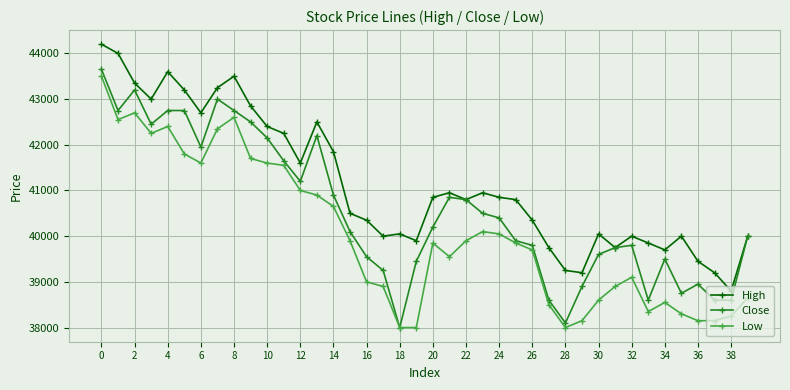

Which series has the largest total across all categories?

High